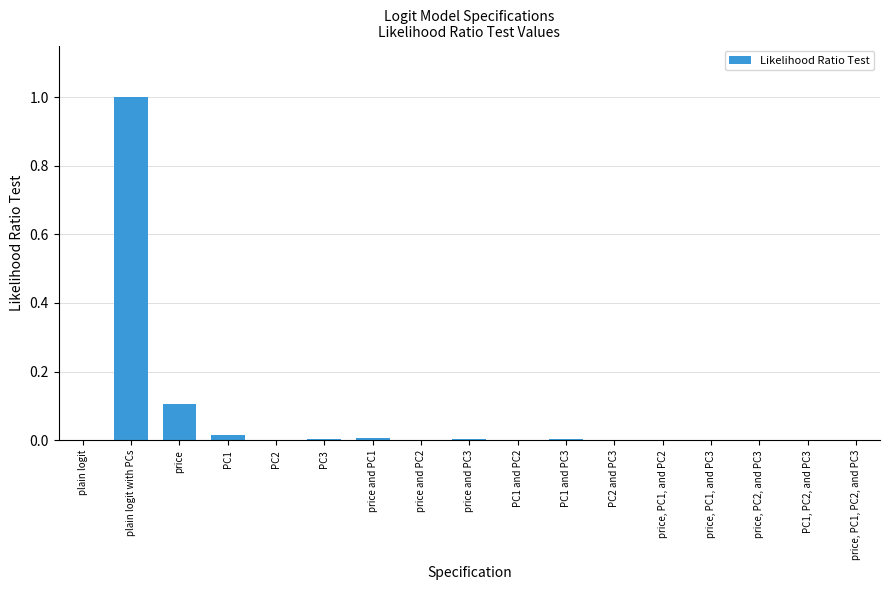

The value at price, PC1, and PC3 is 0.0. True or false?

True